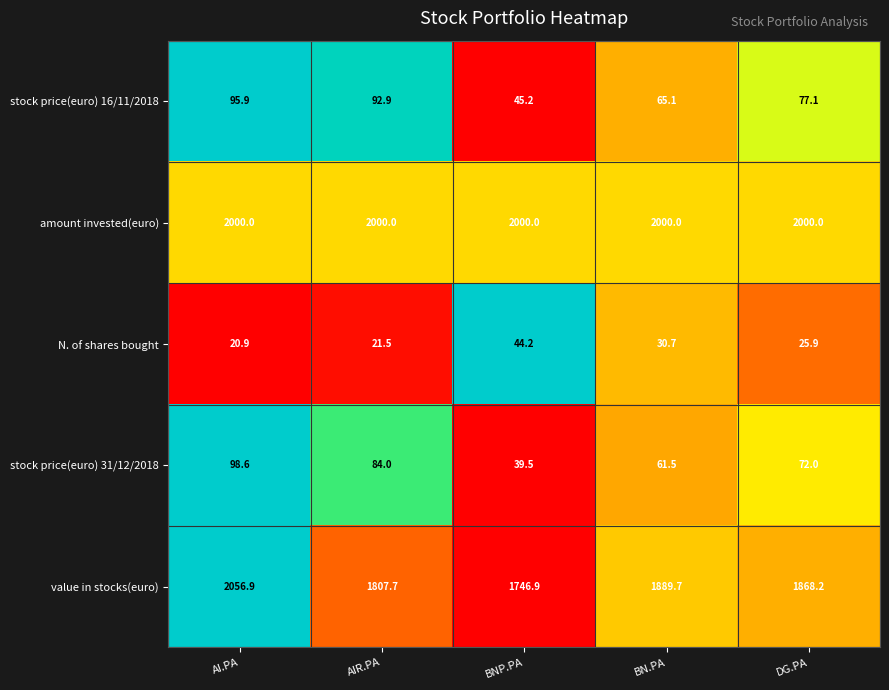

The value of stock price(euro) 16/11/2018 at BNP.PA is 23.9. True or false?

False